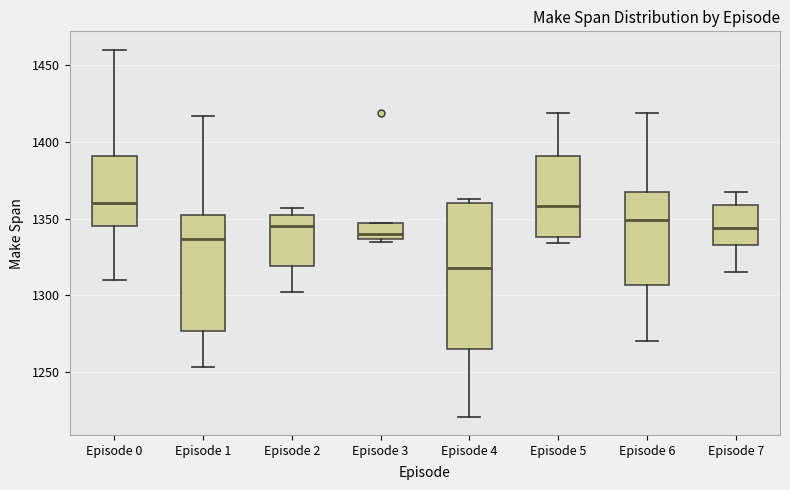

Reading left to right, transcribe this box plot: for each box, give where its median line is, the range the box spans, and where its two whiskers end, as read against the y-axis. The values are not printed on the chart, so give them approximately, as read against the axis.

Episode 0: median 1360, box 1345 to 1390, whiskers 1310 to 1460
Episode 1: median 1335, box 1275 to 1350, whiskers 1255 to 1415
Episode 2: median 1345, box 1320 to 1350, whiskers 1300 to 1355
Episode 3: median 1340, box 1335 to 1345, whiskers 1335 (just below the box's lower edge) to 1345
Episode 4: median 1320, box 1265 to 1360, whiskers 1220 to 1365
Episode 5: median 1360, box 1340 to 1390, whiskers 1335 to 1420
Episode 6: median 1350, box 1305 to 1365, whiskers 1270 to 1420
Episode 7: median 1345, box 1335 to 1360, whiskers 1315 to 1365